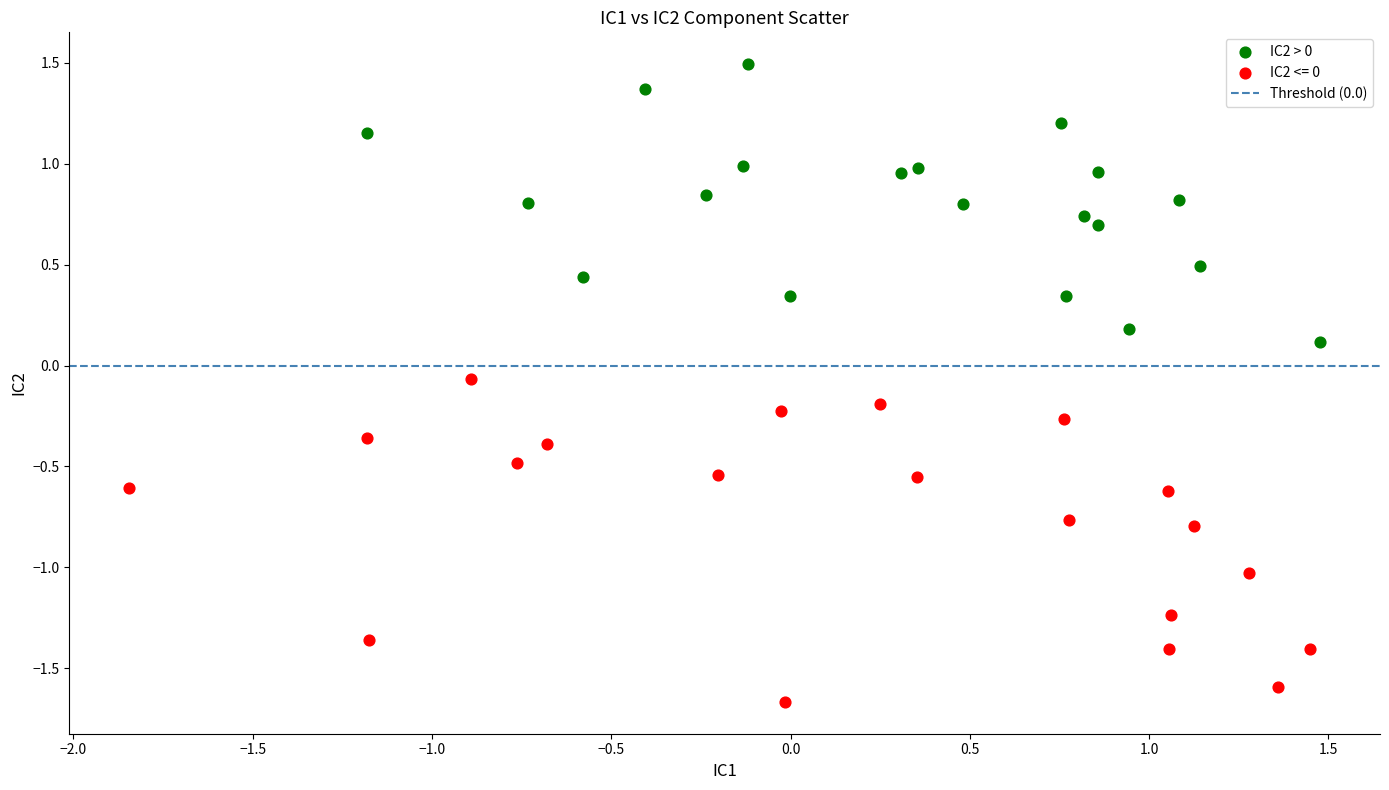

Which series reaches the minimum Y coordinate?

IC2 <= 0